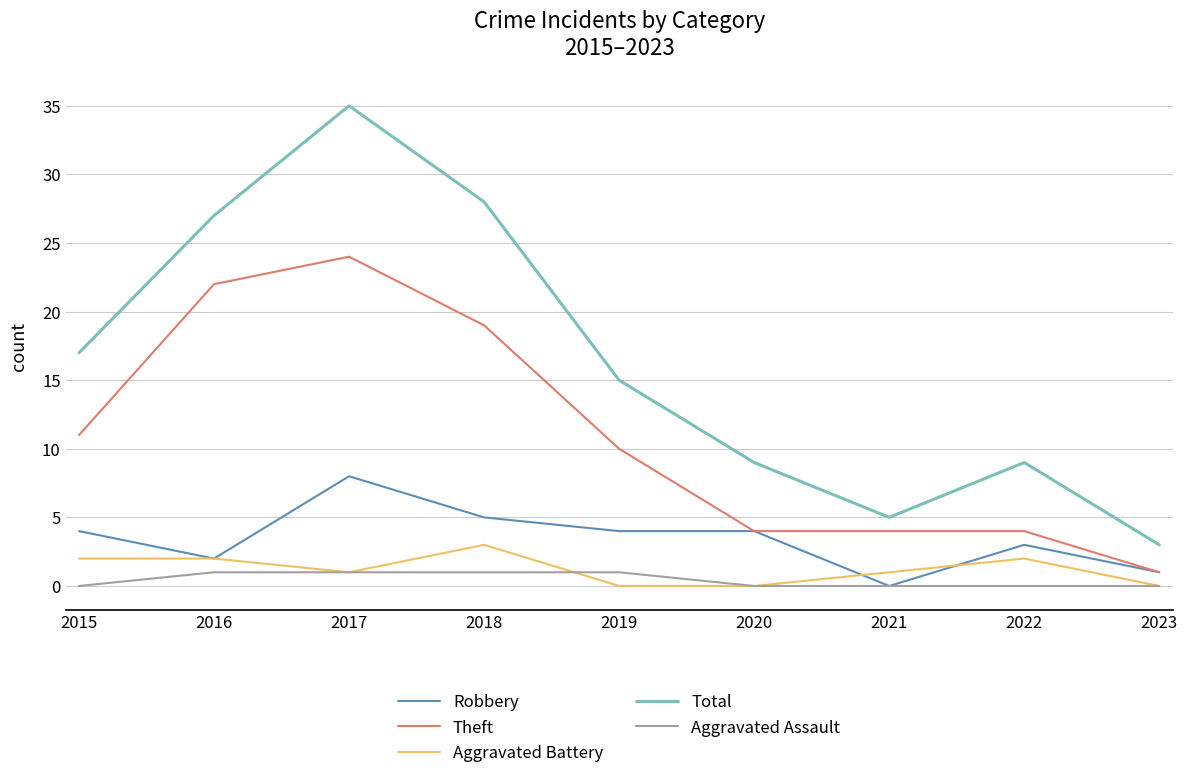

Which category has the lowest value in the Total series?

2023